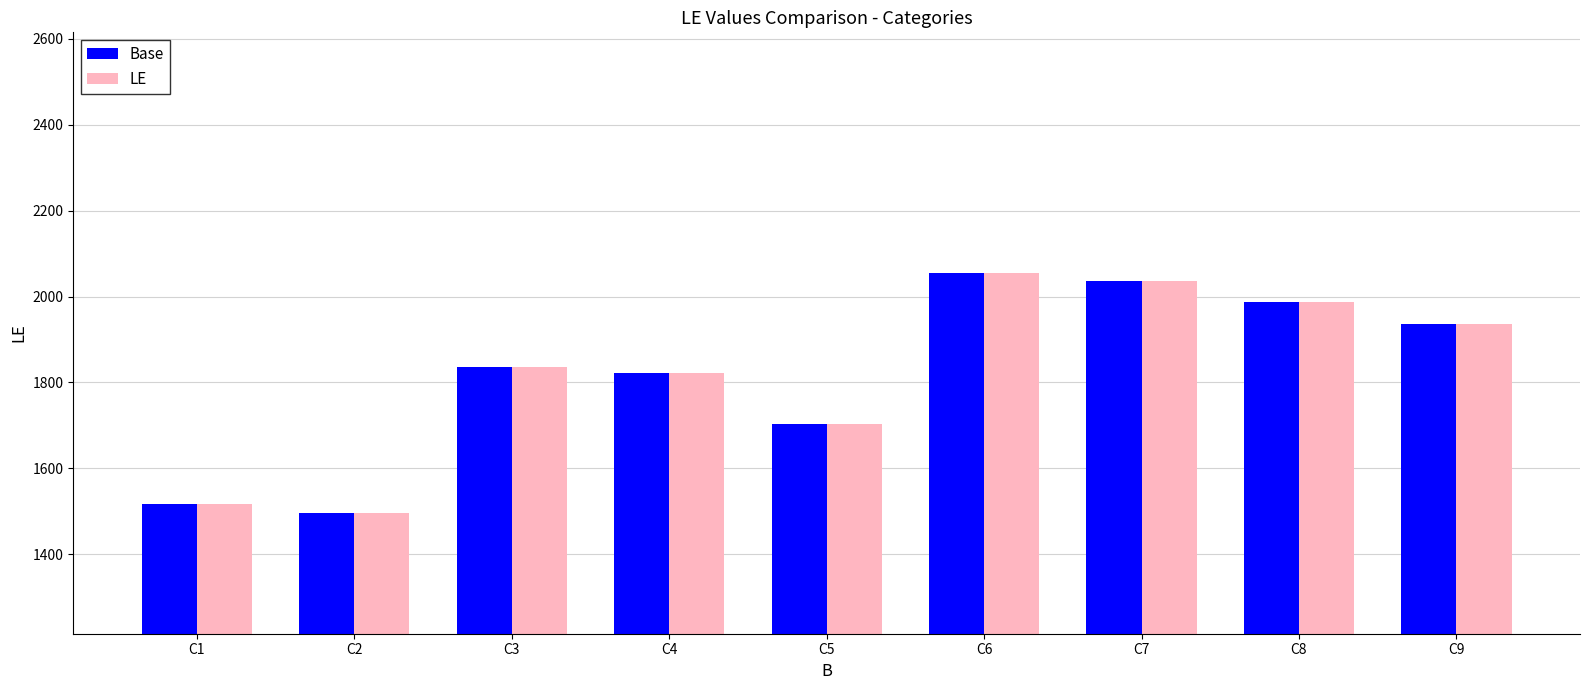

True or false: Base has a value of 2346 at C5.

False